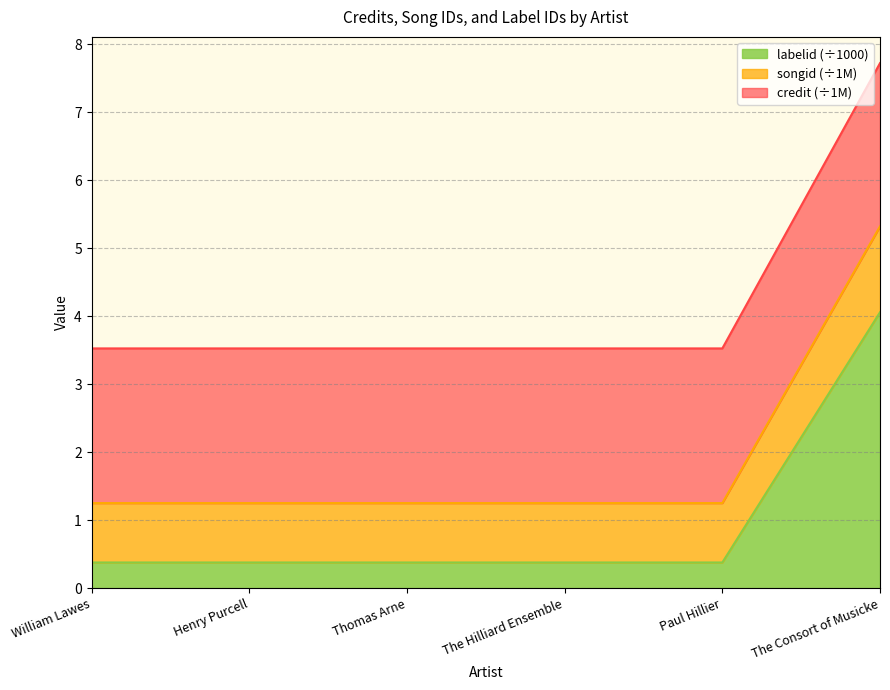

At which category does the chart reach its minimum across all series?

William Lawes